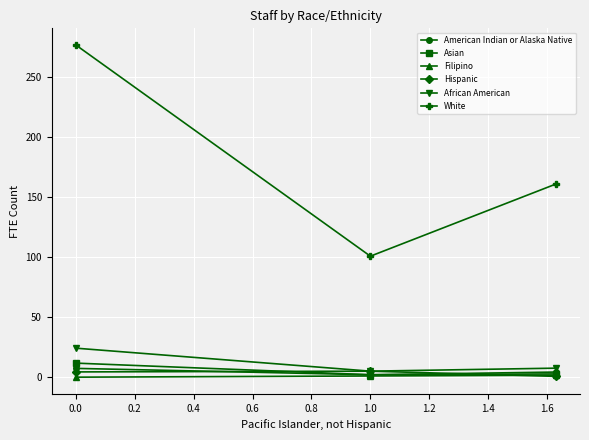

Which series has the largest range (max minus min)?

White